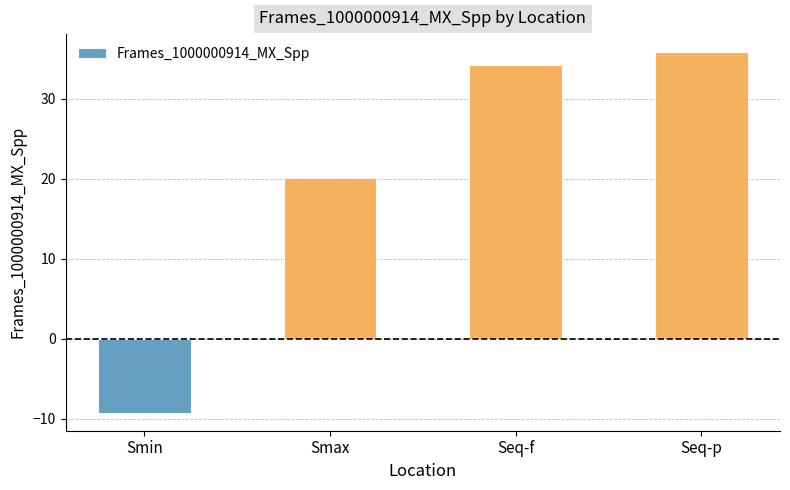

List the labels in order of value, largest first.

Seq-p, Seq-f, Smax, Smin